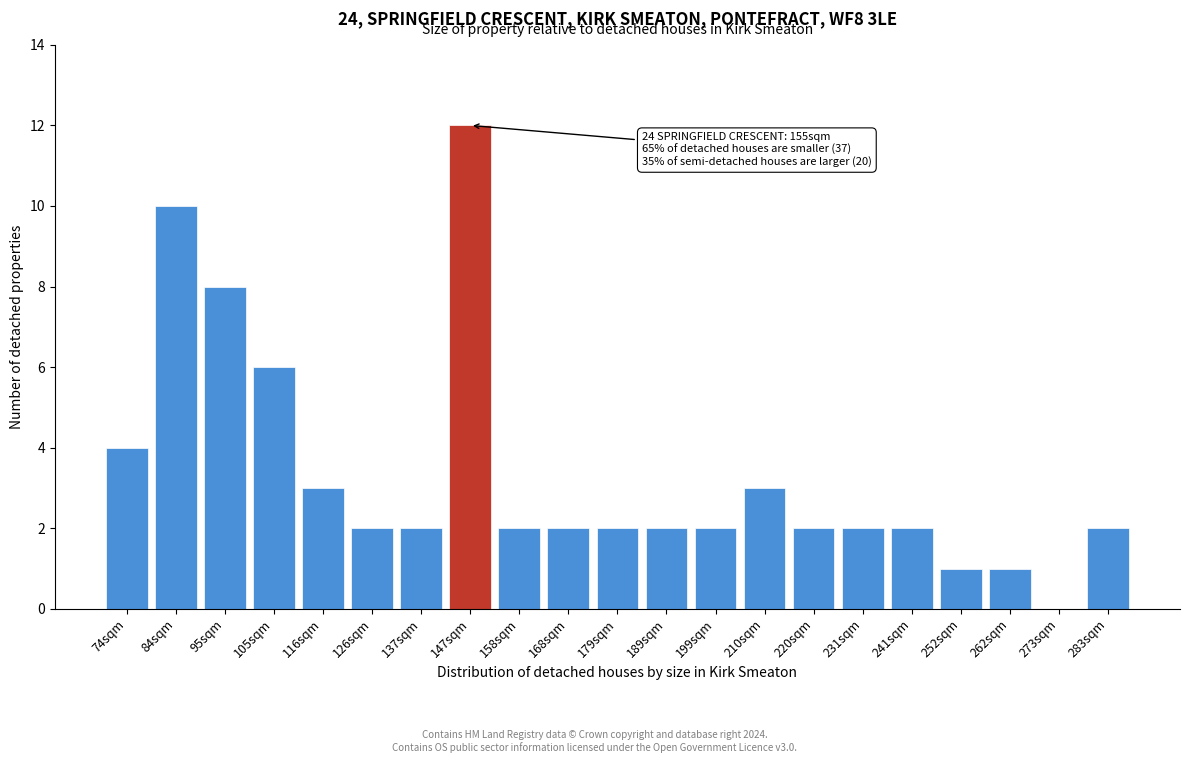

Reading left to right, list all the values displayed in this chart.

74sqm=4	84sqm=10	95sqm=8	105sqm=6	116sqm=3	126sqm=2	137sqm=2	147sqm=12	158sqm=2	168sqm=2	179sqm=2	189sqm=2	199sqm=2	210sqm=3	220sqm=2	231sqm=2	241sqm=2	252sqm=1	262sqm=1	273sqm=0	283sqm=2